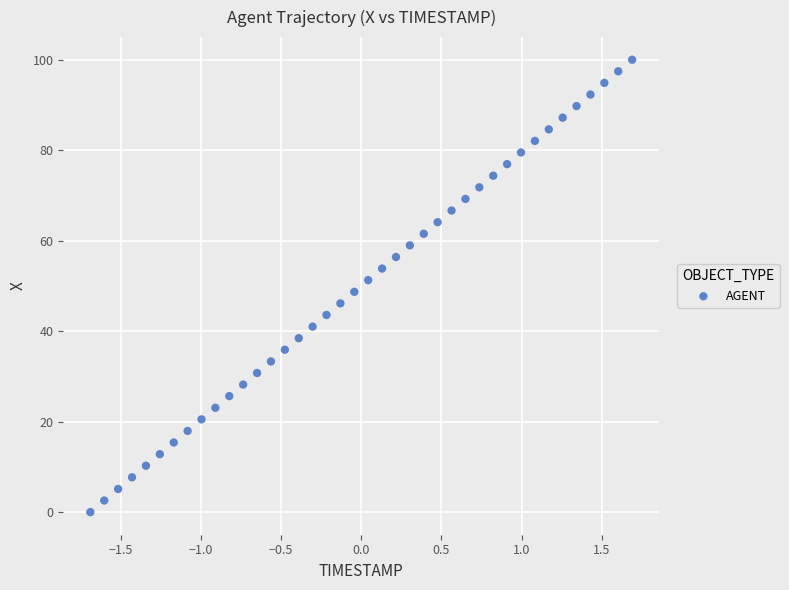

What is the range of X values (max minus min)?

3.4